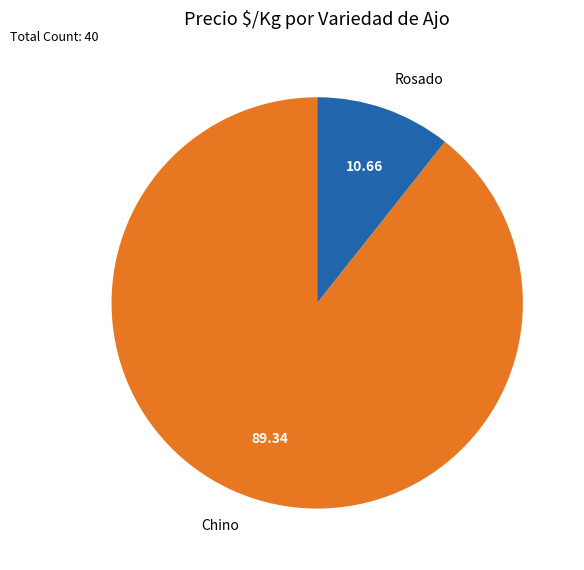

What is the smallest slice in the pie chart?

Rosado